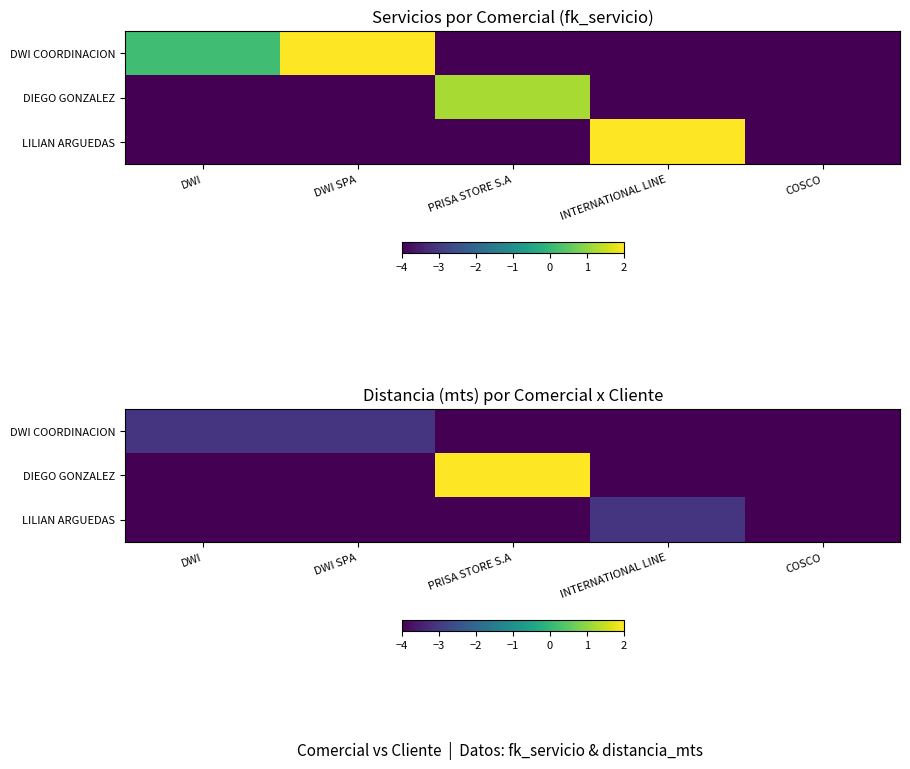

What is the difference between the maximum and minimum values in the LILIAN ARGUEDAS series?

0.9